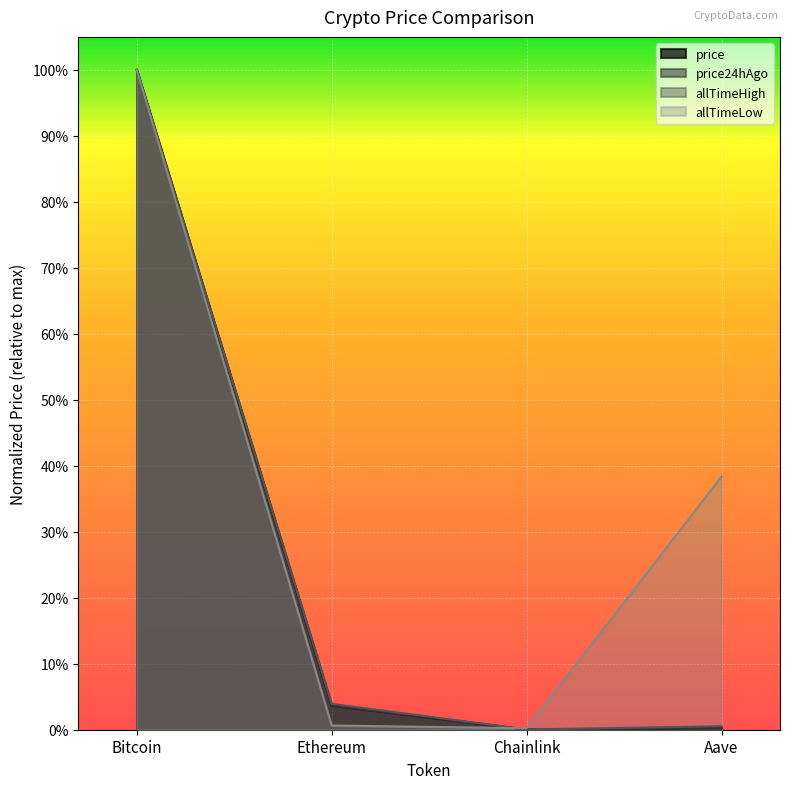

Is the value of allTimeHigh at Ethereum greater than the value of price at Aave?

Yes